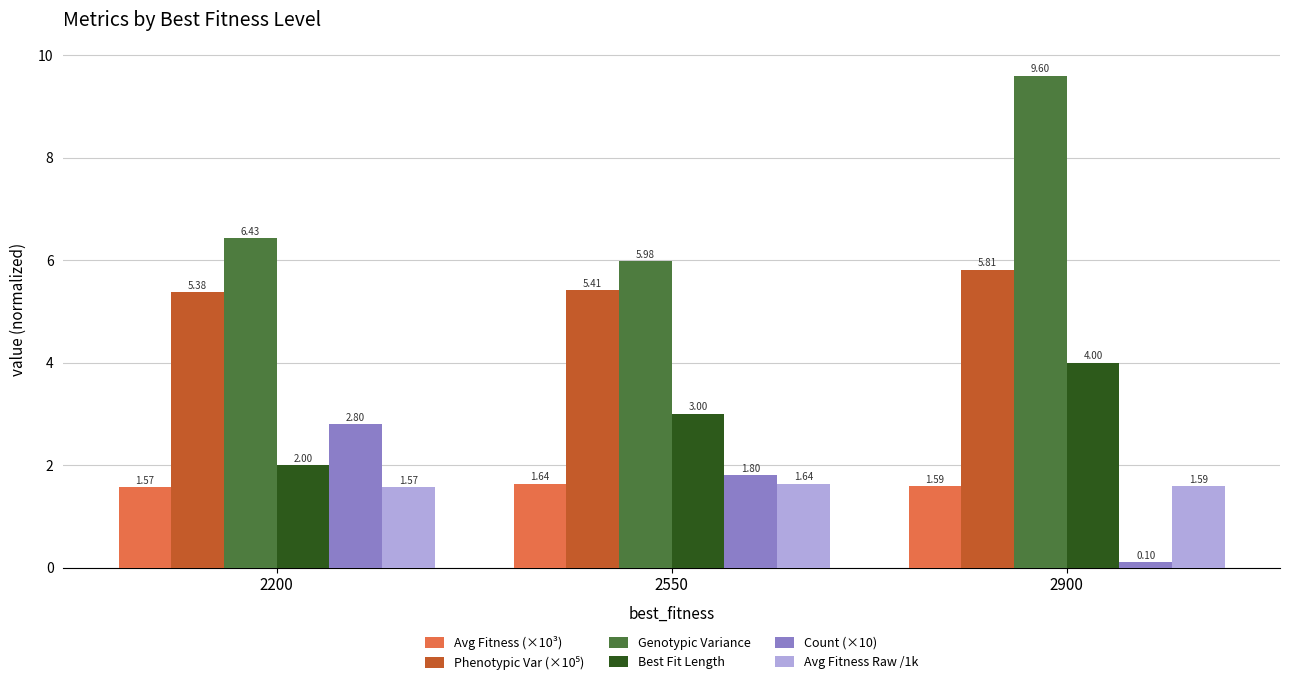

Does the chart contain any negative values?

No